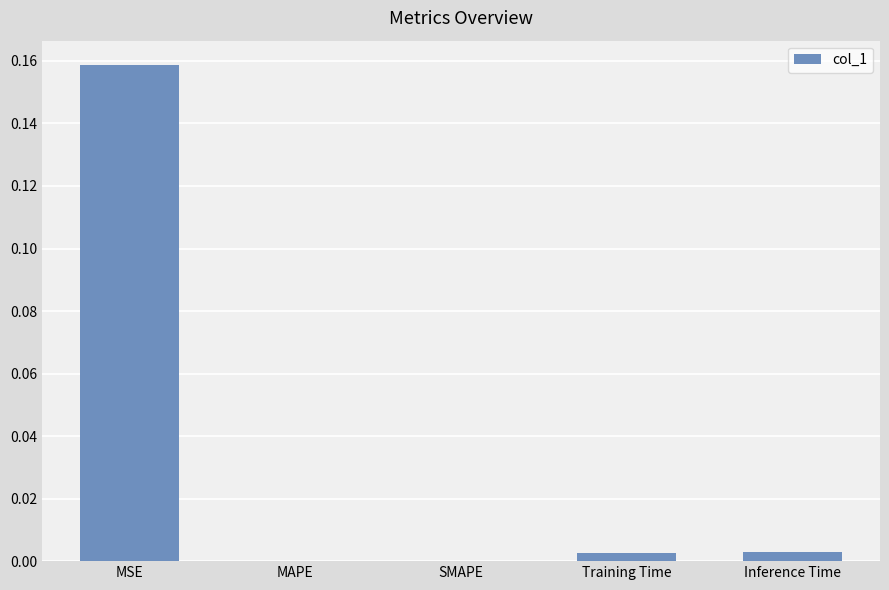

The value at MSE is 0.3. True or false?

False